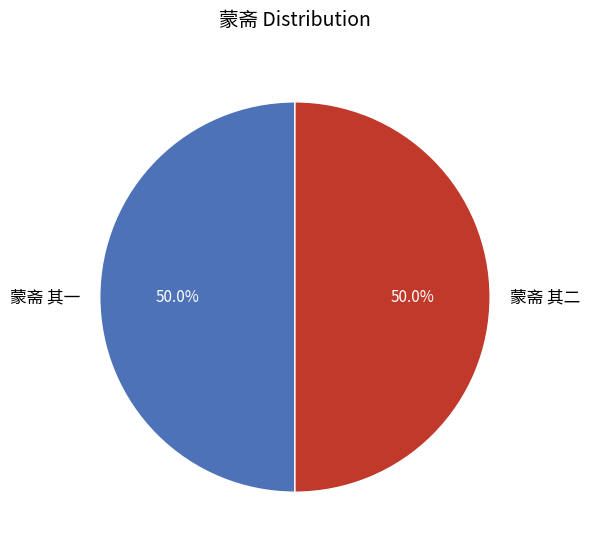

How many slices are in this pie chart?

2